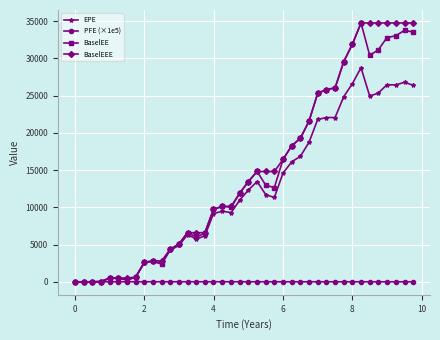

True or false: BaselEE has more than 0 interior local peaks.

True